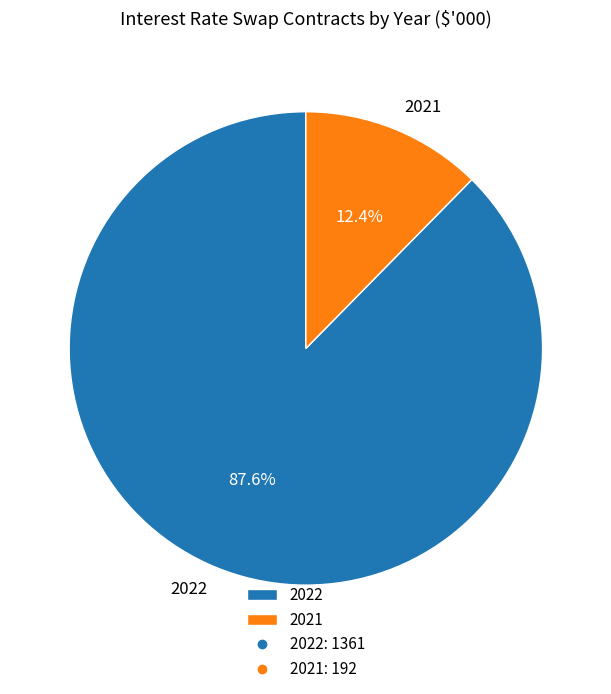

Count the number of slices in the pie.

2